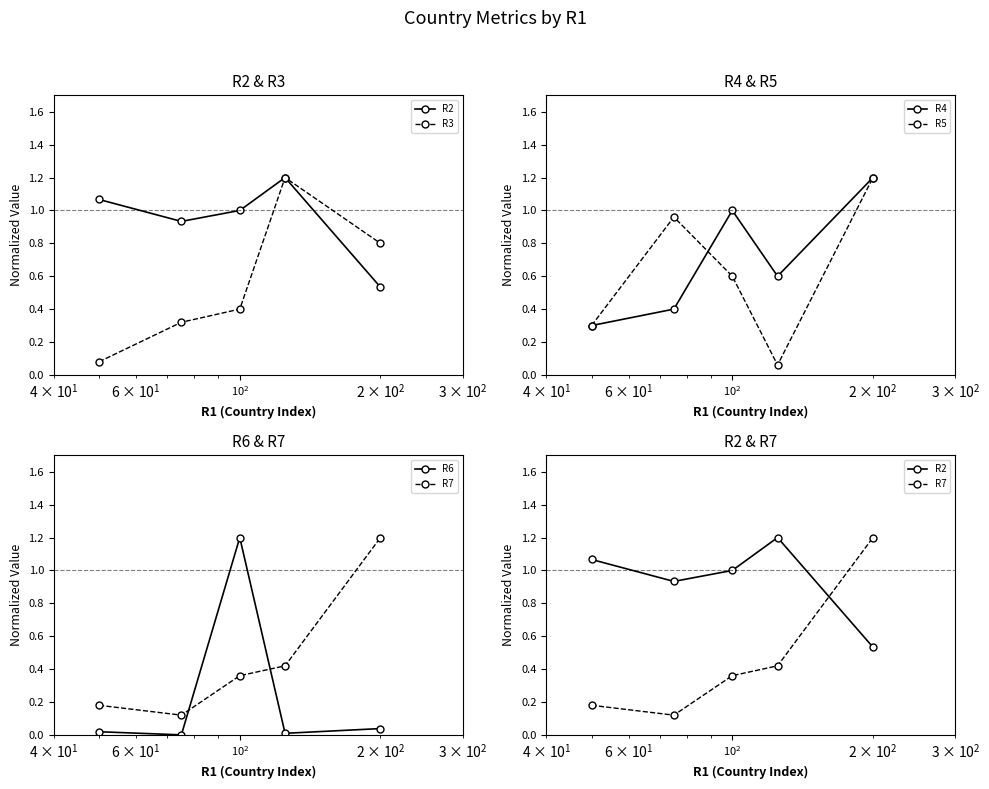

What is the label of the 3rd point from the left?

$\mathdefault{10^{2}}$